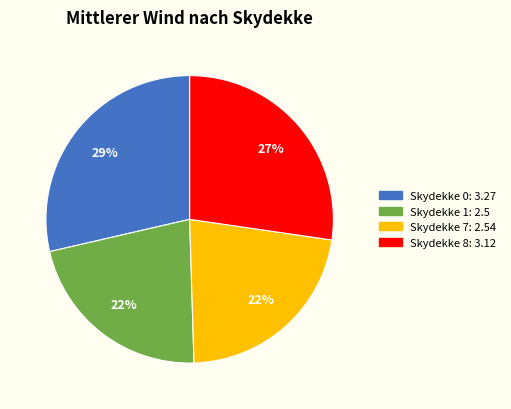

To the nearest percent, what is the difference between the largest and smallest slice percentages?

7%